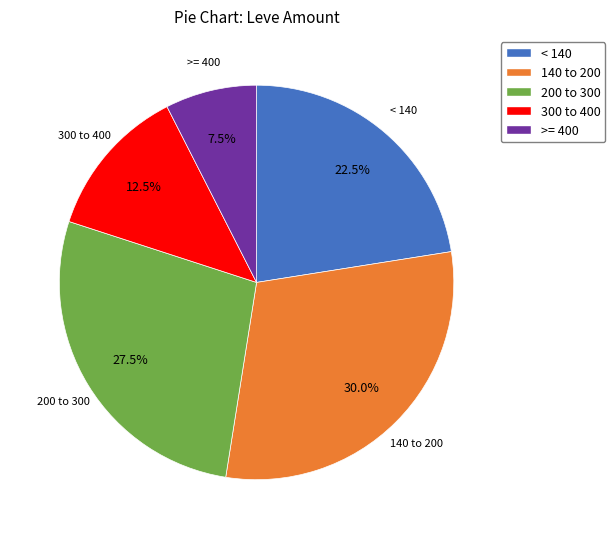

Between < 140 and >= 400, which is larger?

< 140